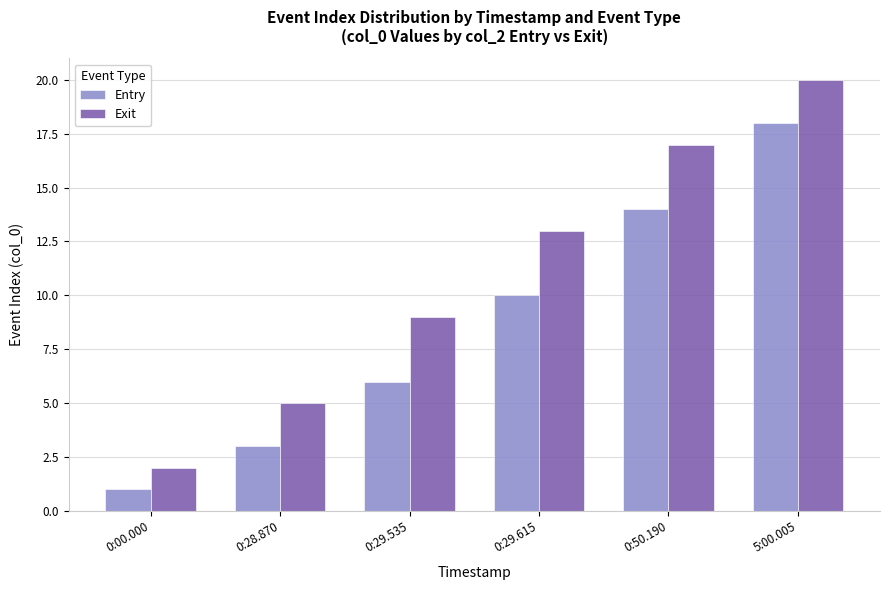

Reading left to right, what are all the values shown in this chart?

Entry: 1	3	6	10	14	18
Exit: 2	5	9	13	17	20